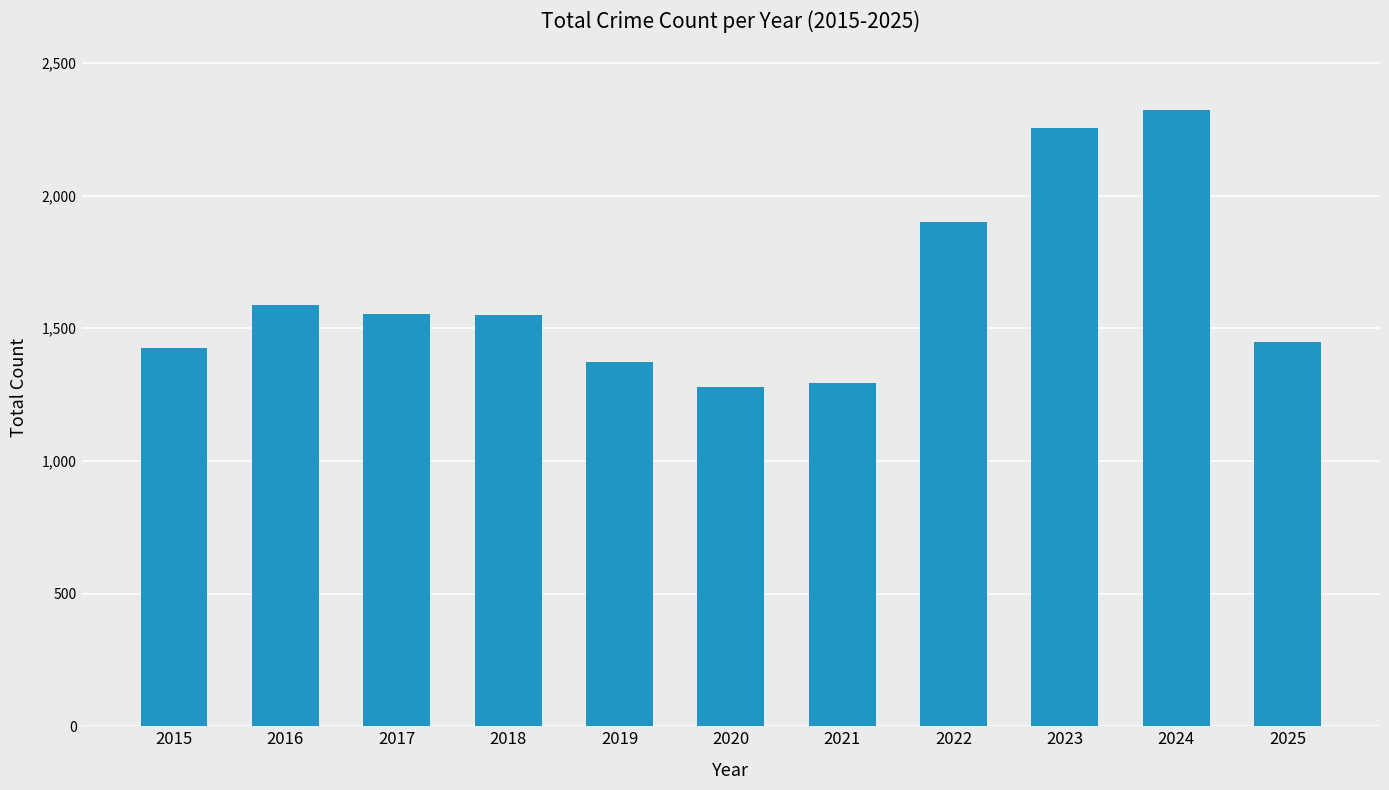

What is the smallest value displayed?

1278